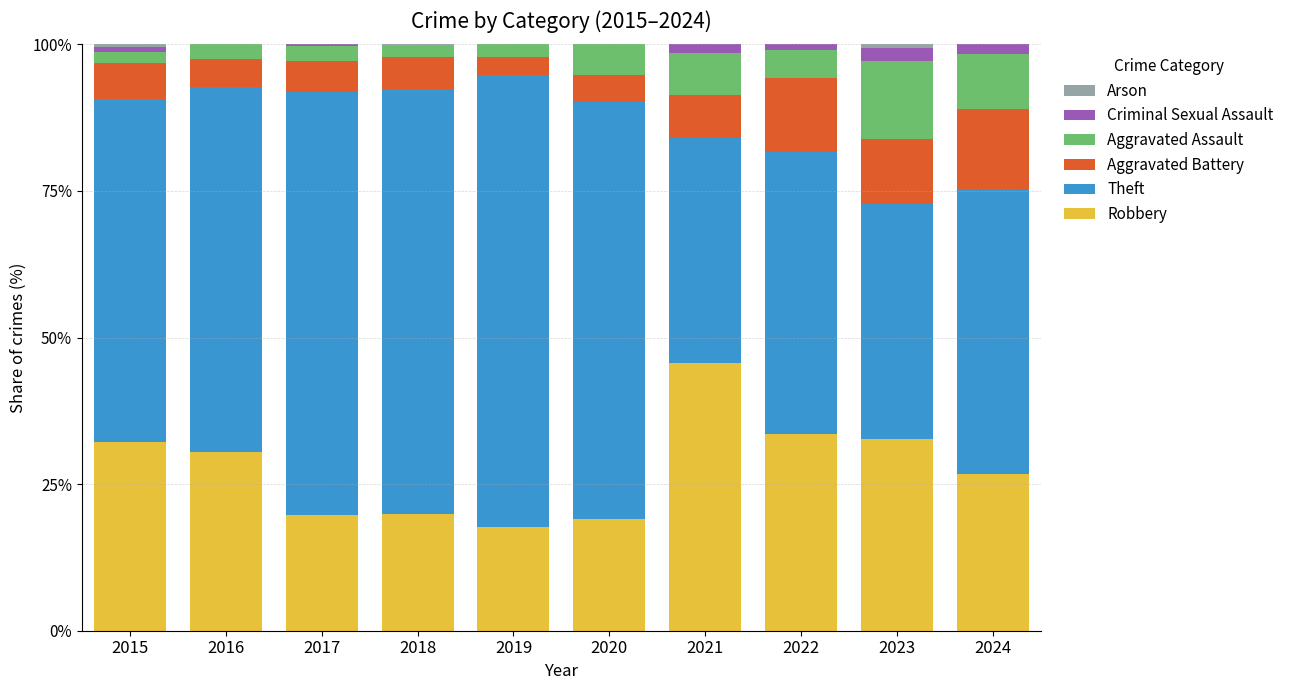

What is the total value across all series at 2020?

100.0